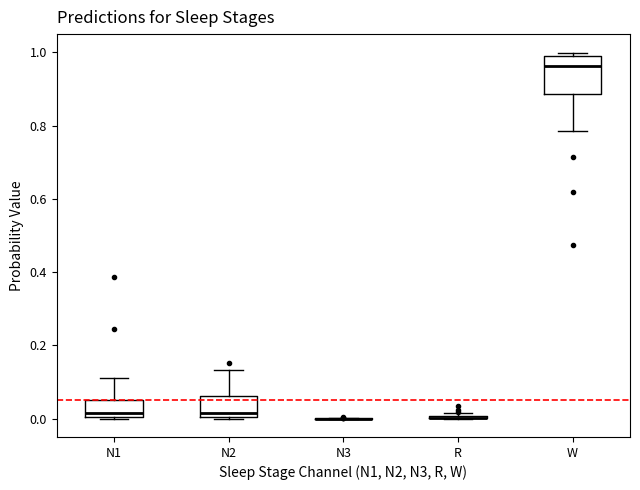

Where does the upper whisker of the box for N1 end on the y-axis? The values are not printed on the chart, so give them approximately, as read against the axis.

0.12